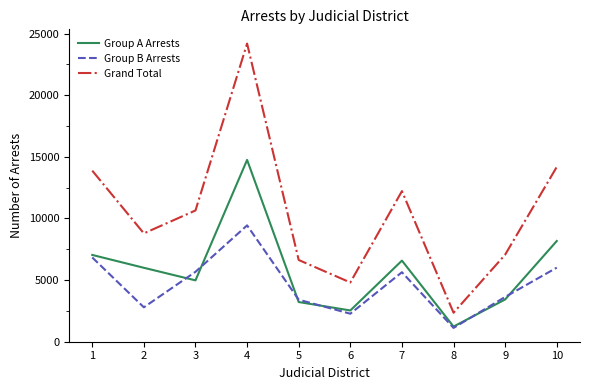

Which category has the highest value across all series?

4